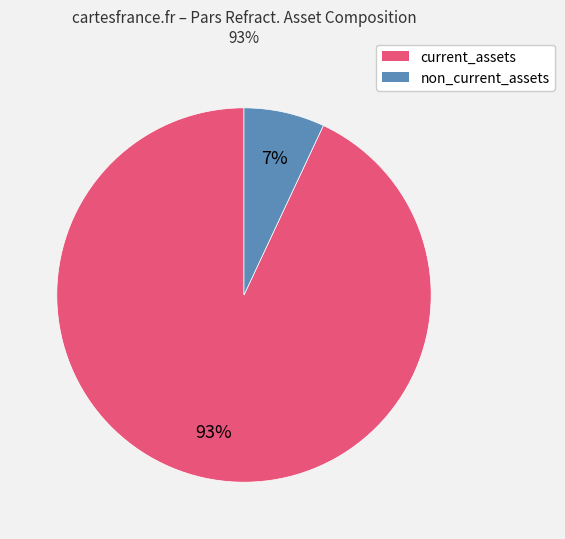

Which slice represents more than half of the pie?

current_assets